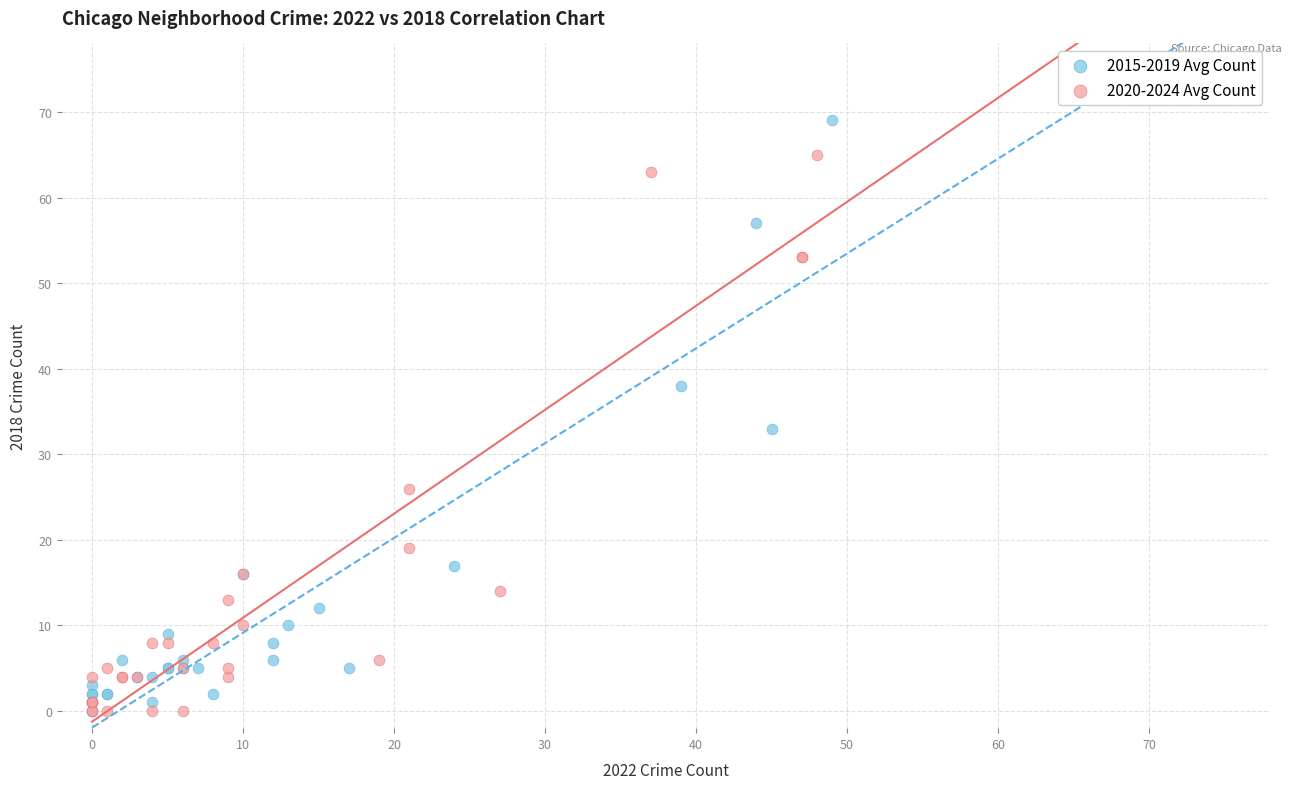

Which series has the widest spread of Y values?

2015-2019 Avg Count